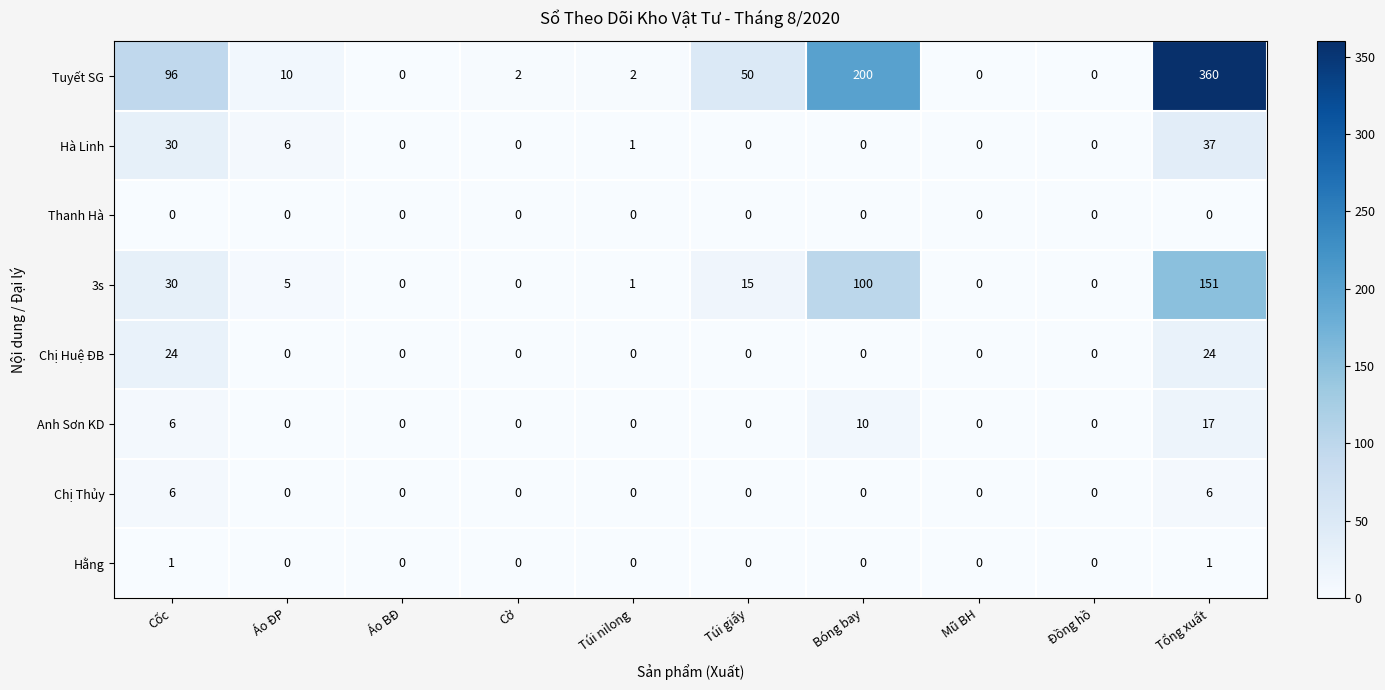

The Chị Huệ ĐB series shows 36 at Cốc. True or false?

False